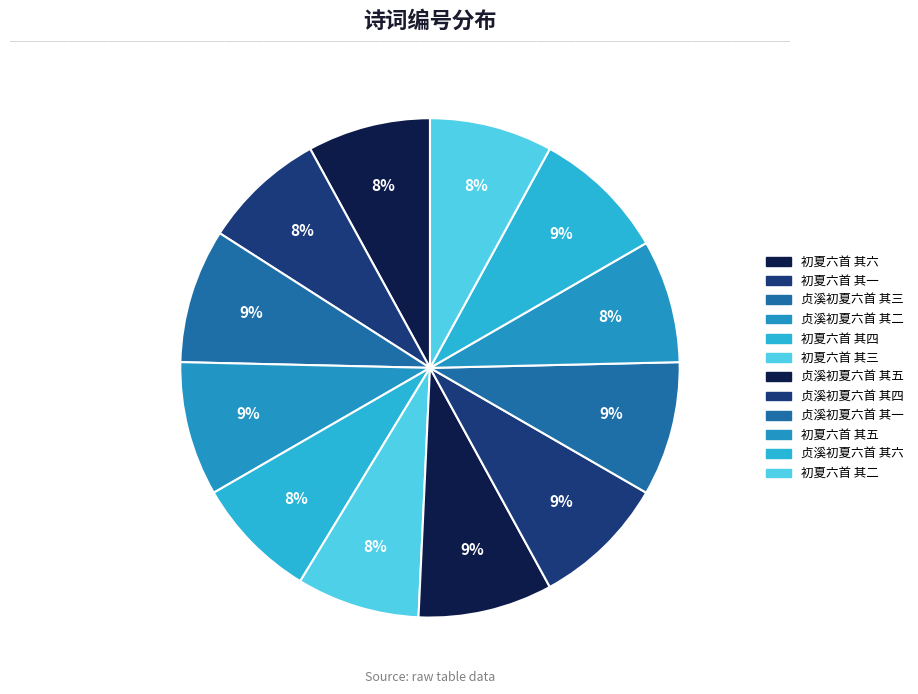

True or false: 初夏六首 其五 accounts for 8% of the total.

True